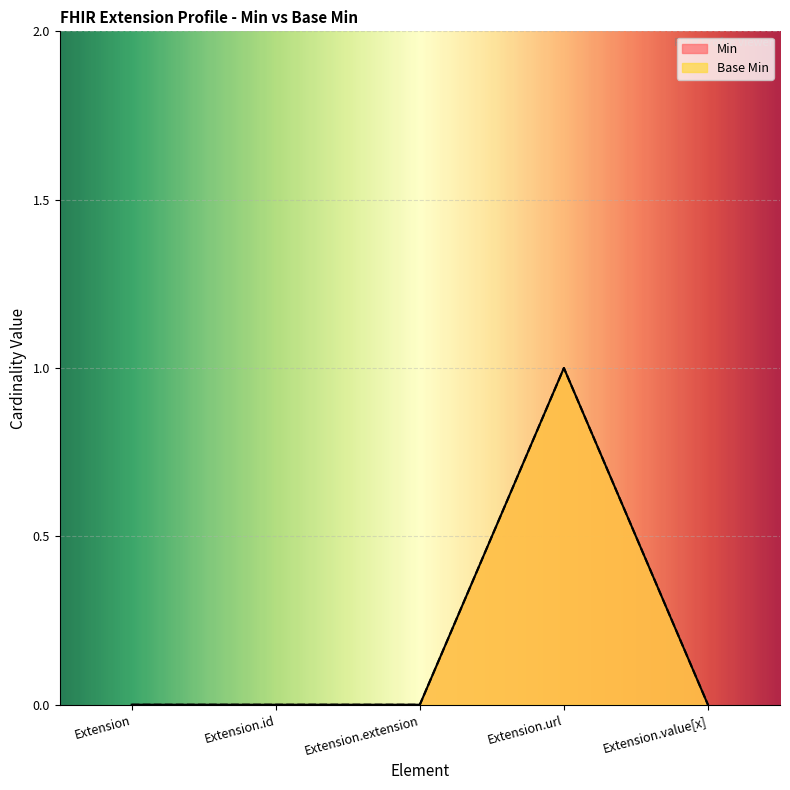

True or false: Base Min and Min cross at least once.

False